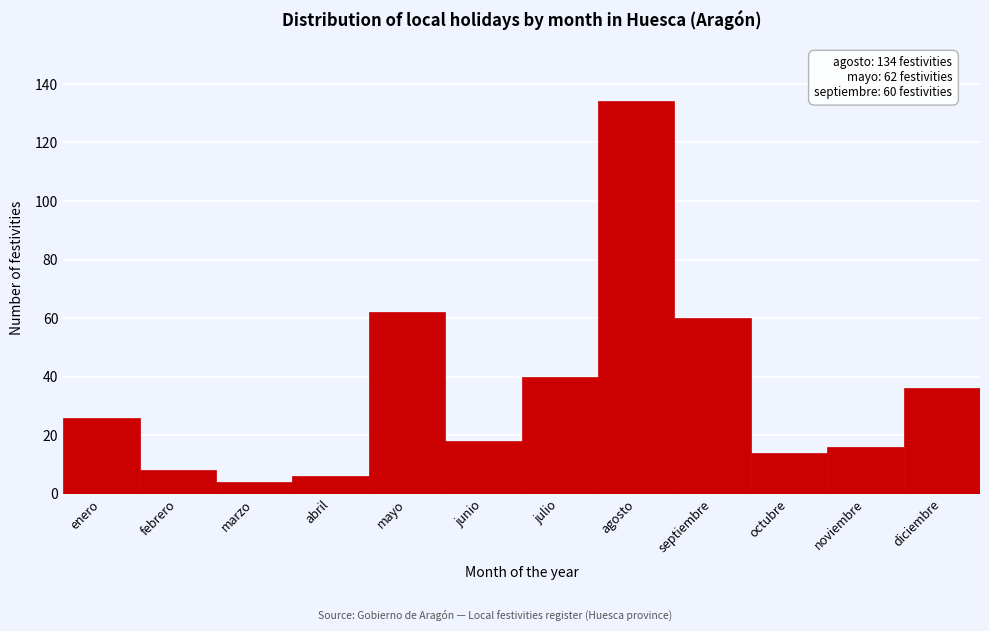

Reading left to right, extract all data points from this chart.

enero=26	febrero=8	marzo=4	abril=6	mayo=62	junio=18	julio=40	agosto=134	septiembre=60	octubre=14	noviembre=16	diciembre=36